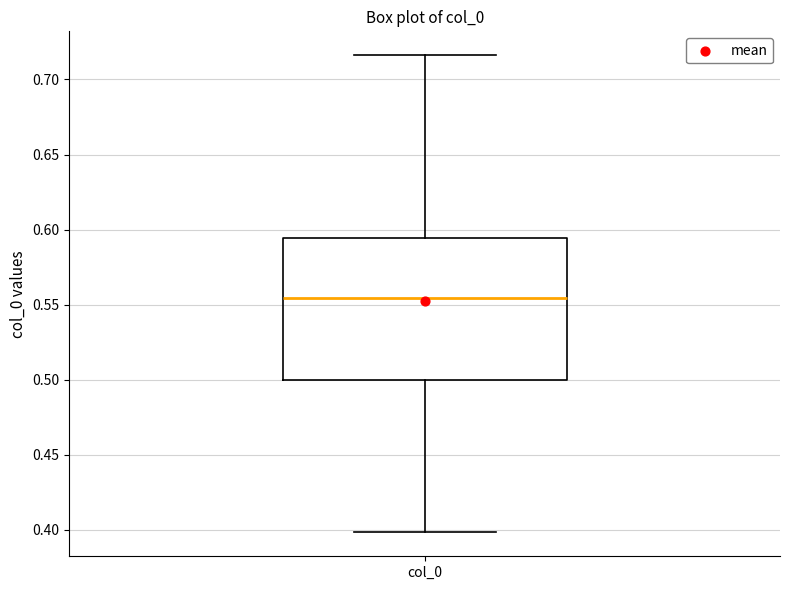

Where does the median line of the box for col_0 sit on the y-axis? The values are not printed on the chart, so give them approximately, as read against the axis.

0.555